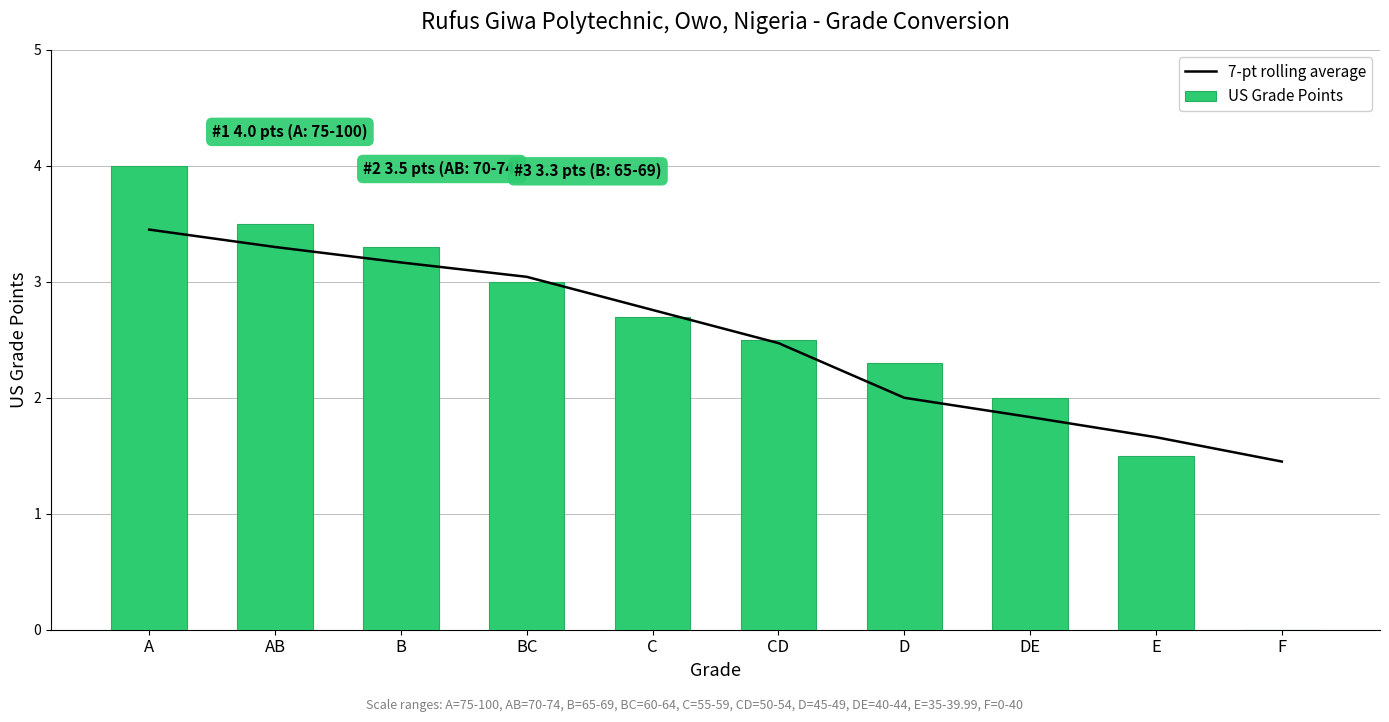

The value of US Grade Points at F is 0.0. True or false?

True